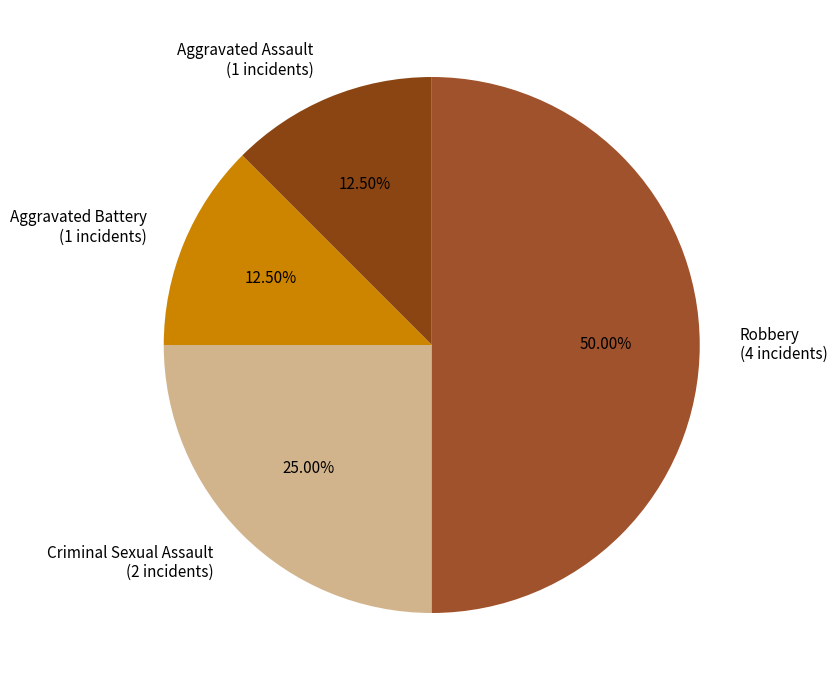

What is the ratio of the value at Aggravated Assault (1 incidents) to the value at Aggravated Battery (1 incidents)?

1.0